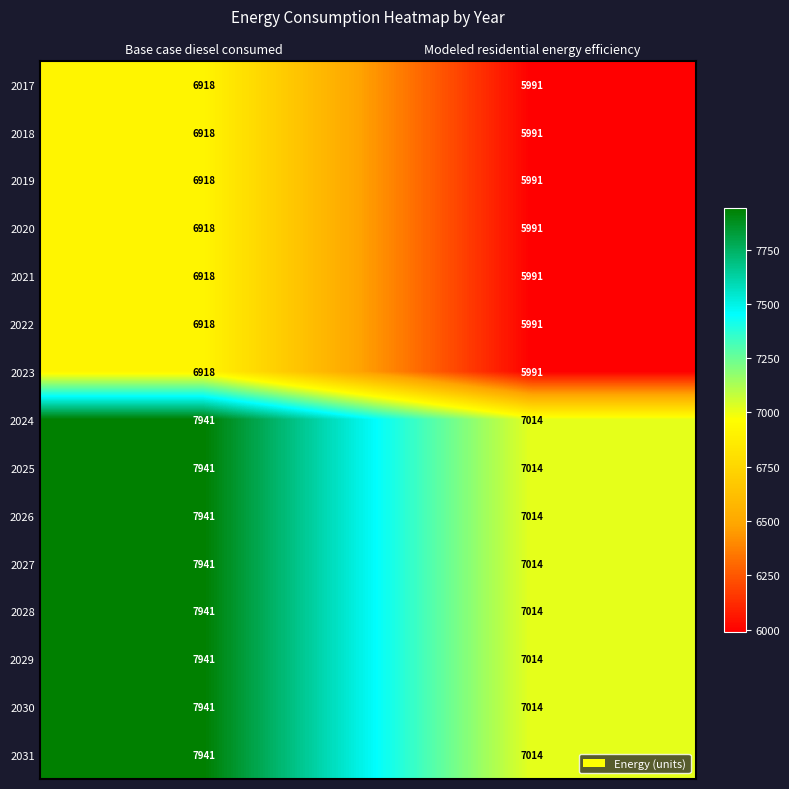

Reading left to right, transcribe all the data shown in this chart.

2017: 6918	5991
2018: 6918	5991
2019: 6918	5991
2020: 6918	5991
2021: 6918	5991
2022: 6918	5991
2023: 6918	5991
2024: 7941	7014
2025: 7941	7014
2026: 7941	7014
2027: 7941	7014
2028: 7941	7014
2029: 7941	7014
2030: 7941	7014
2031: 7941	7014